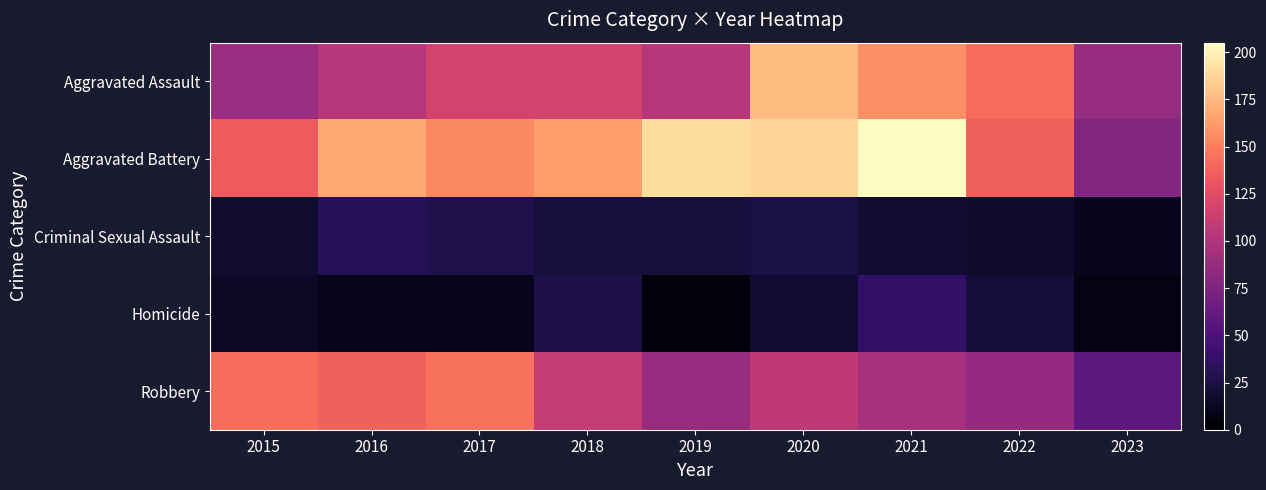

Reading right to left, transcribe all the data shown in this chart.

Aggravated Assault: 2023=87	2022=142	2021=157	2020=176	2019=103	2018=118	2017=118	2016=103	2015=89
Aggravated Battery: 2023=78	2022=137	2021=205	2020=188	2019=190	2018=163	2017=154	2016=168	2015=134
Criminal Sexual Assault: 2023=12	2022=17	2021=19	2020=25	2019=24	2018=23	2017=28	2016=32	2015=18
Homicide: 2023=7	2022=22	2021=37	2020=19	2019=5	2018=26	2017=11	2016=10	2015=15
Robbery: 2023=58	2022=86	2021=95	2020=107	2019=88	2018=110	2017=144	2016=137	2015=143